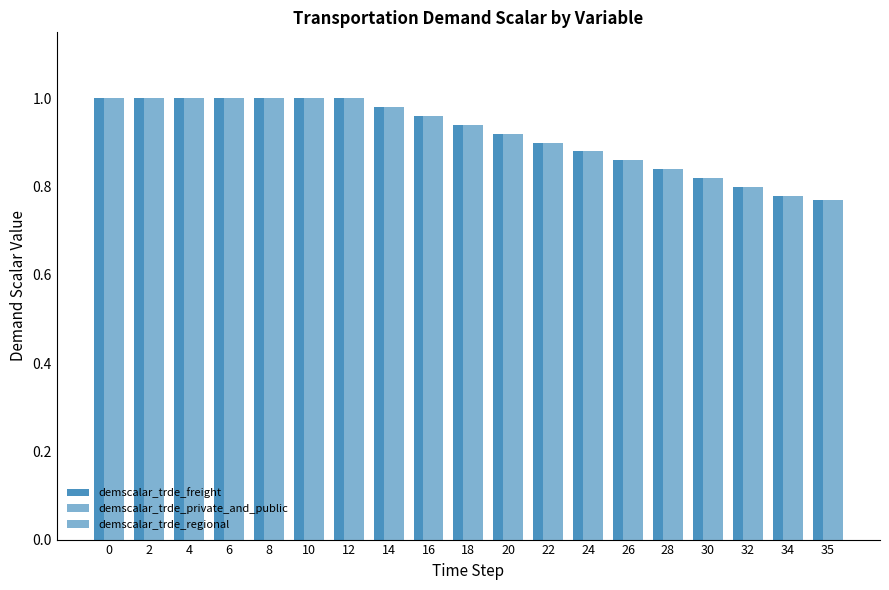

What value does the demscalar_trde_private_and_public series have at 18?

0.9